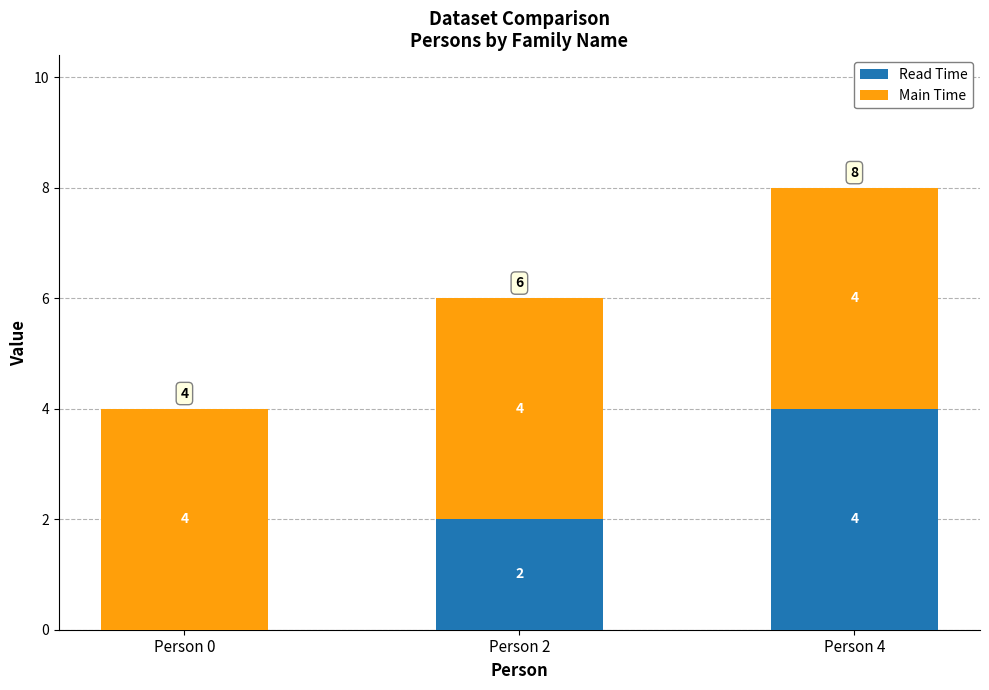

What is the total value across all series at Person 4?

8